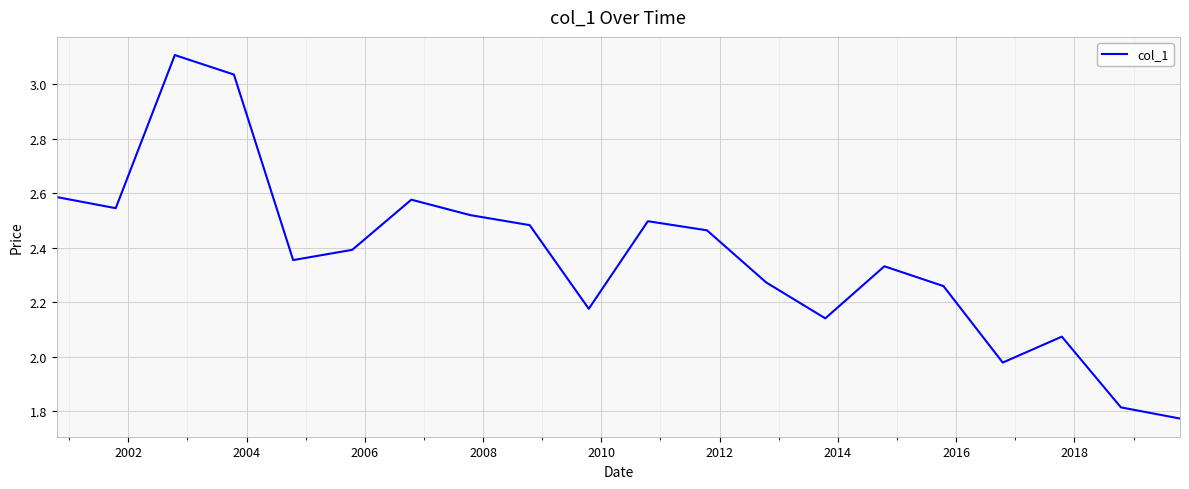

What is the greatest value displayed?

3.1